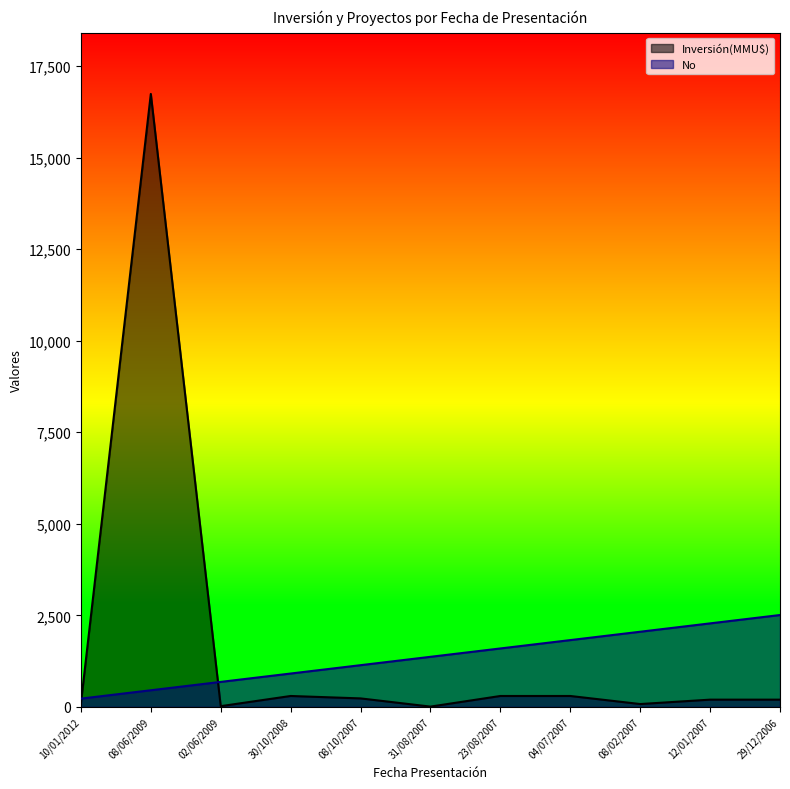

Reading right to left, list all the values displayed in this chart.

No: 2510.4	2282.2	2054.0	1825.7	1597.5	1369.3	1141.1	912.9	684.7	456.4	228.2
Inversión(MMU$): 200.0	200.0	80.0	300.0	300.0	10.0	234.0	300.0	22.0	16736.0	100.0